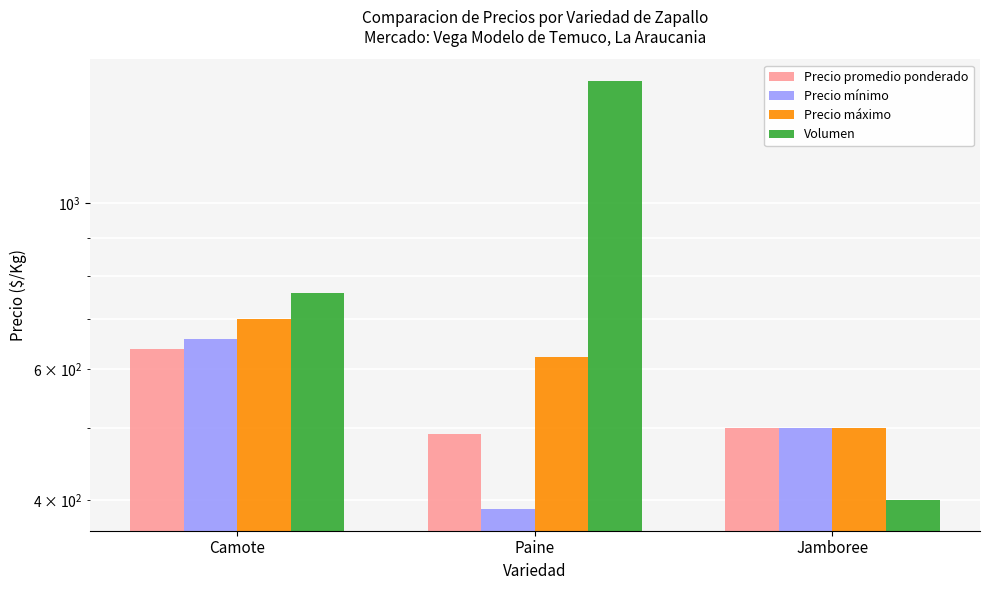

At how many categories does at least one series exceed 1238?

1